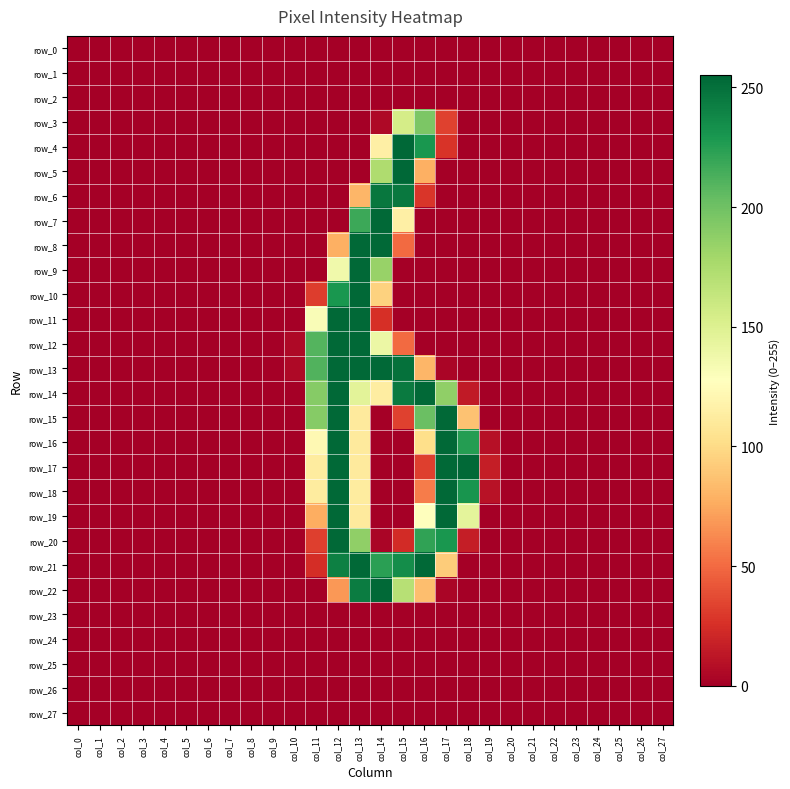

The value of row_18 at col_4 is 0. True or false?

True